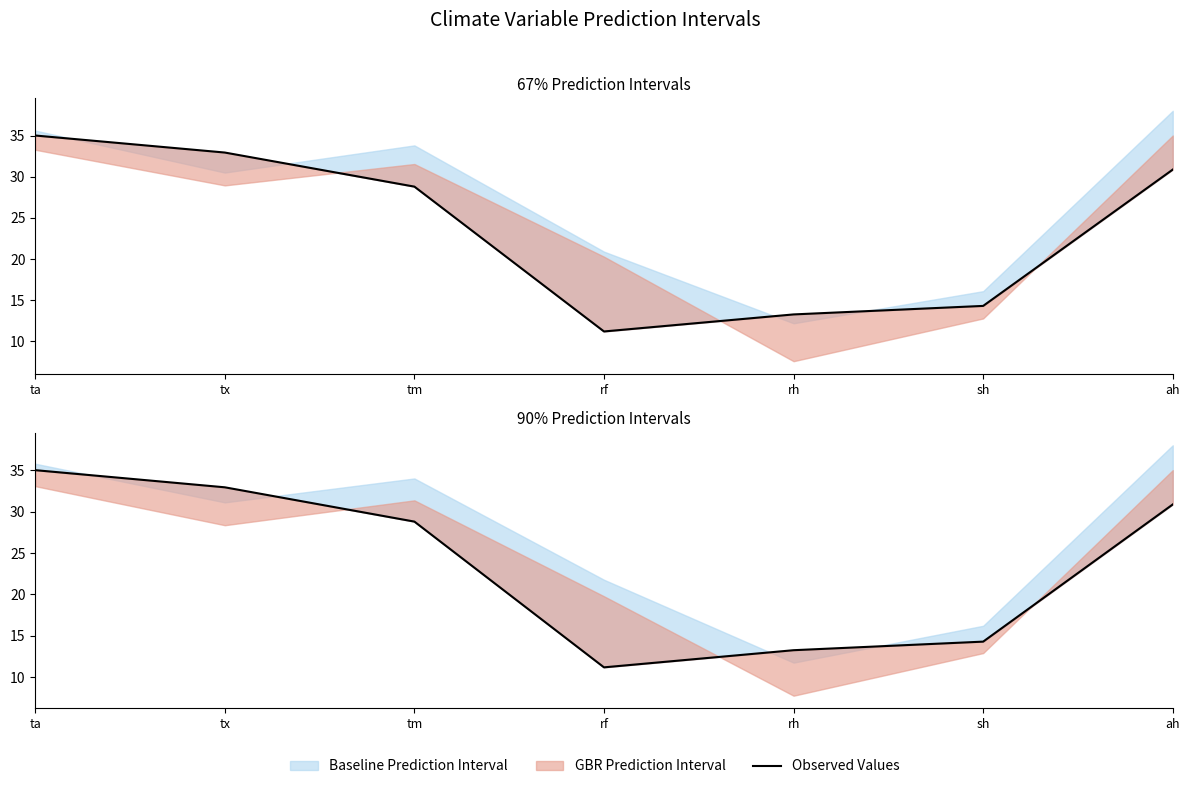

What is the smallest value displayed?

11.2